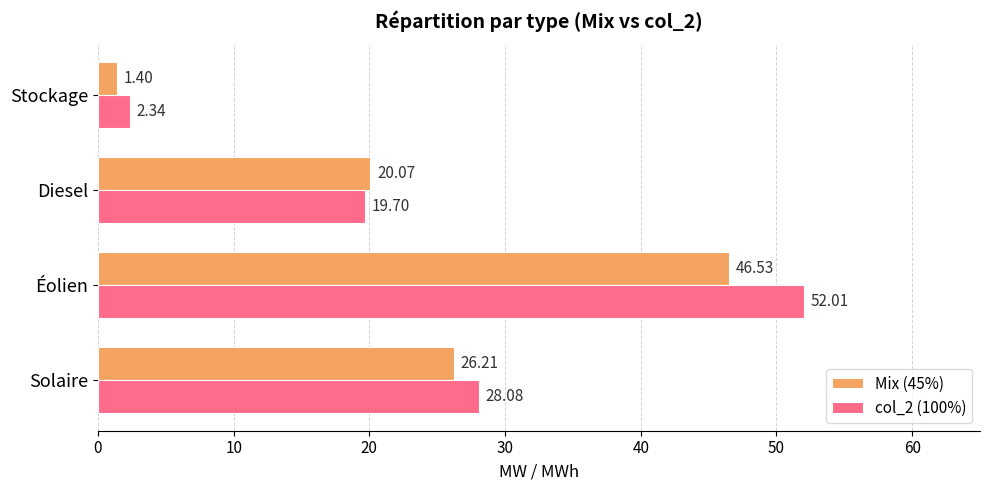

List the series in order of their overall mean, highest first.

col_2 (100%), Mix (45%)